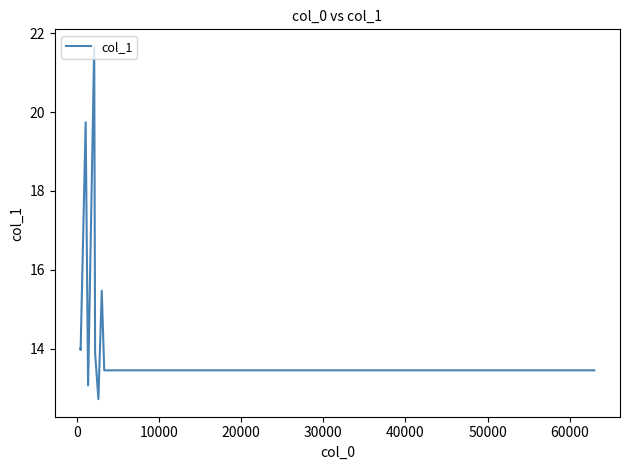

Count the number of data series in this chart.

1